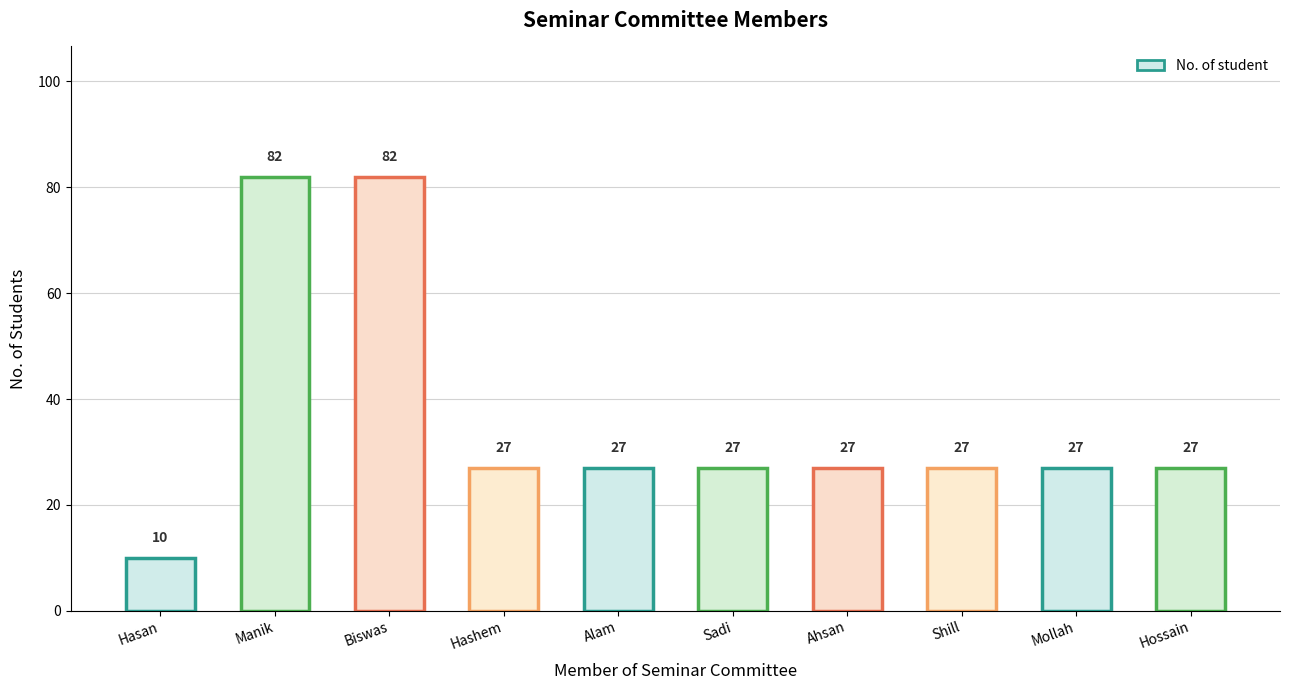

What position from the left is Manik?

2